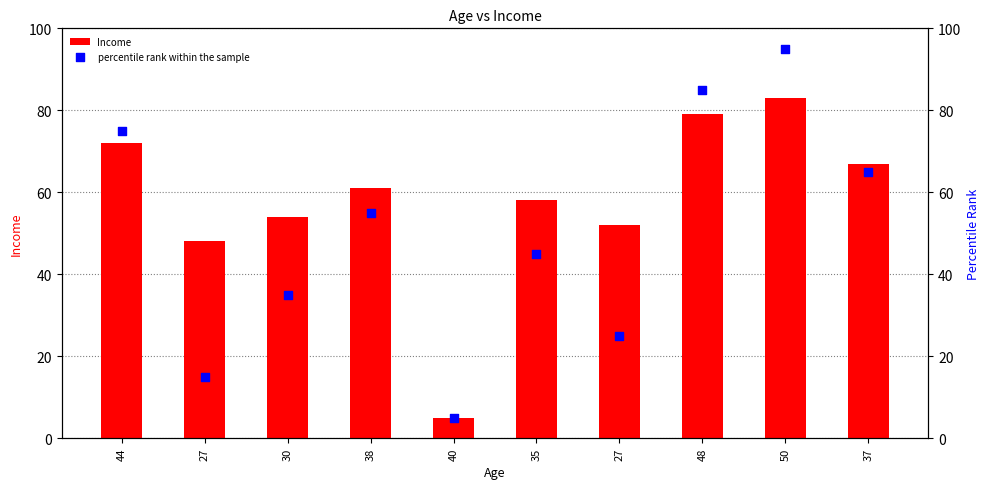

Is the value of Income at 37 greater than the value of percentile rank within the sample at 27?

Yes